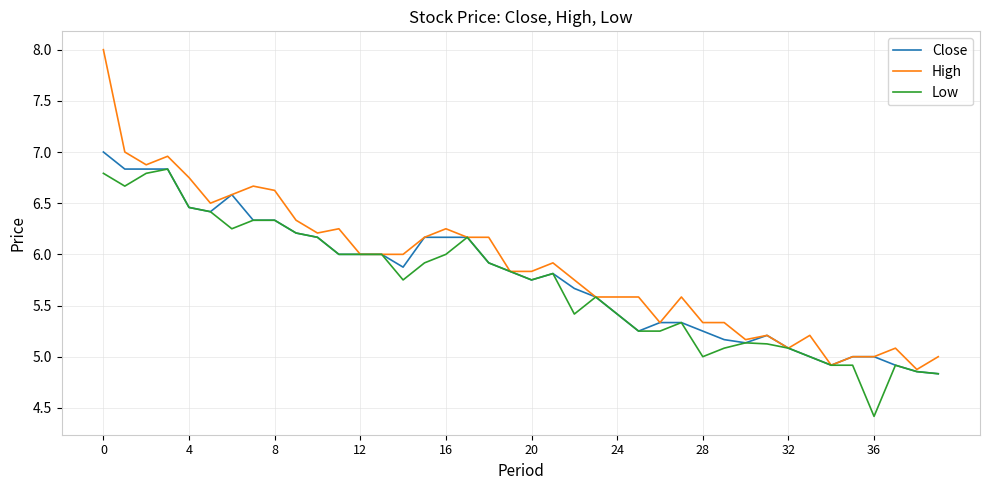

How many lines are shown in the chart?

3